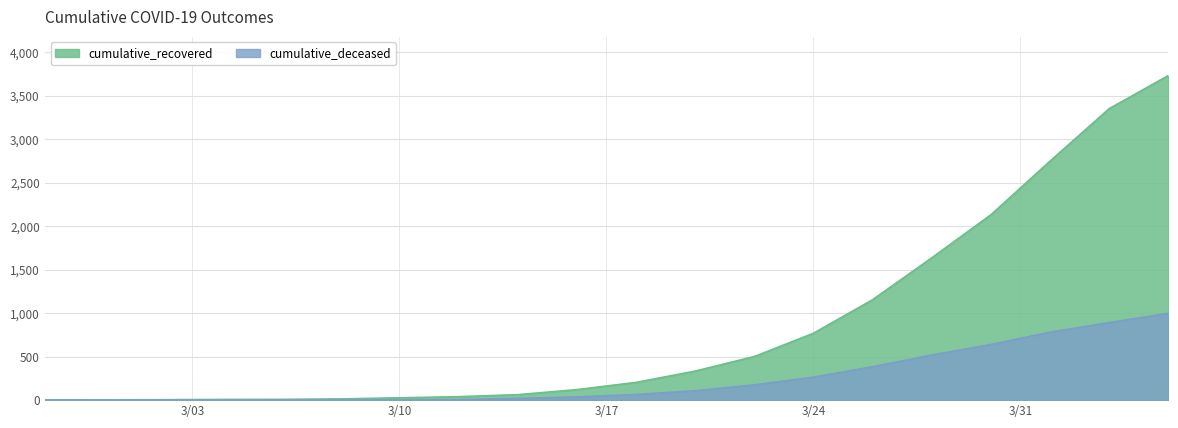

True or false: cumulative_deceased and cumulative_recovered intersect in this chart.

False